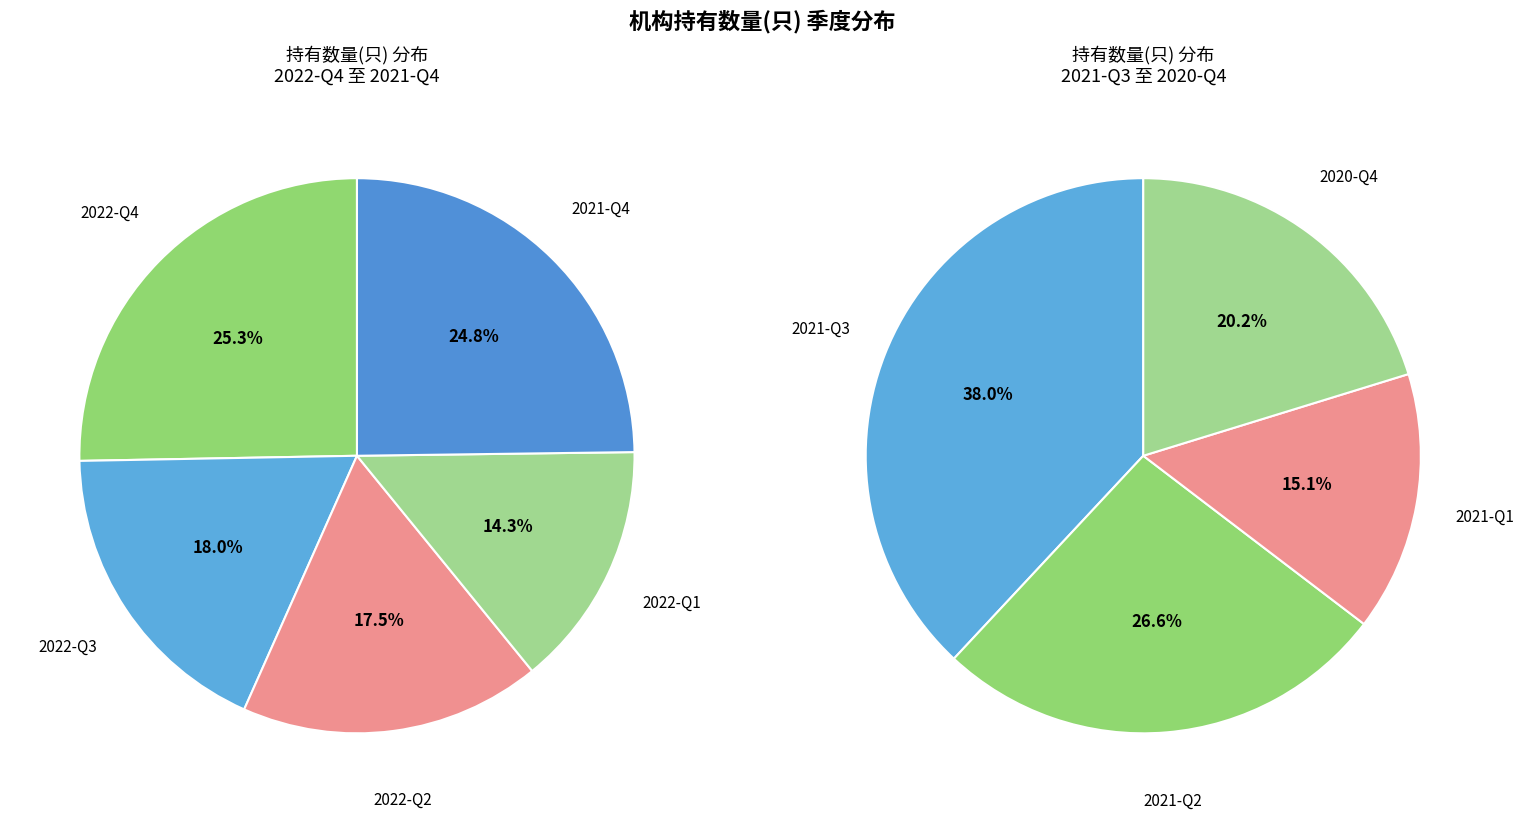

Is 2022-Q4 the majority of the pie?

No